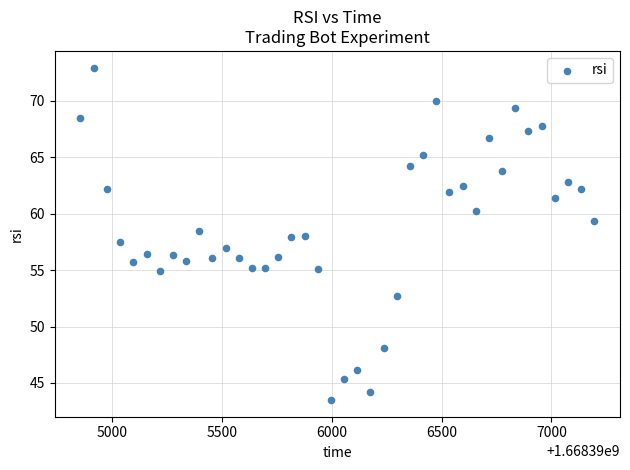

What is the range of X values (max minus min)?

2340.7